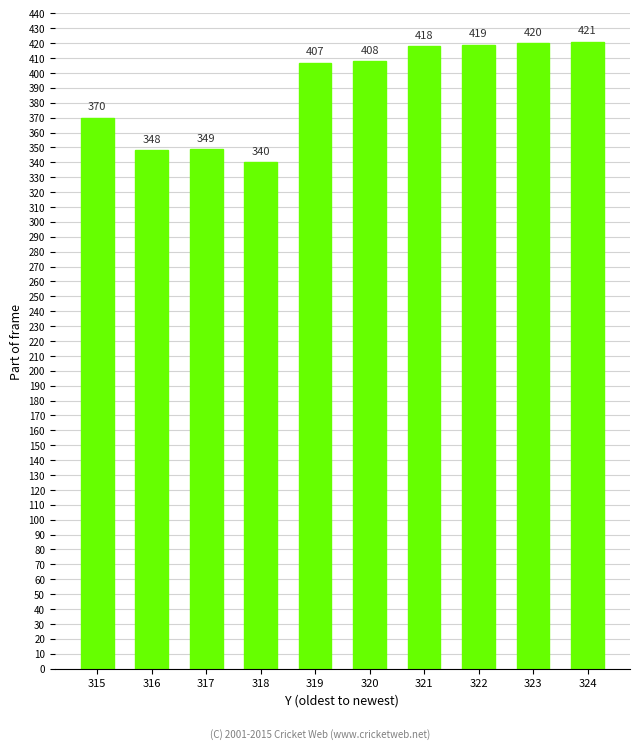

The chart shows a value of 200 at 323. True or false?

False